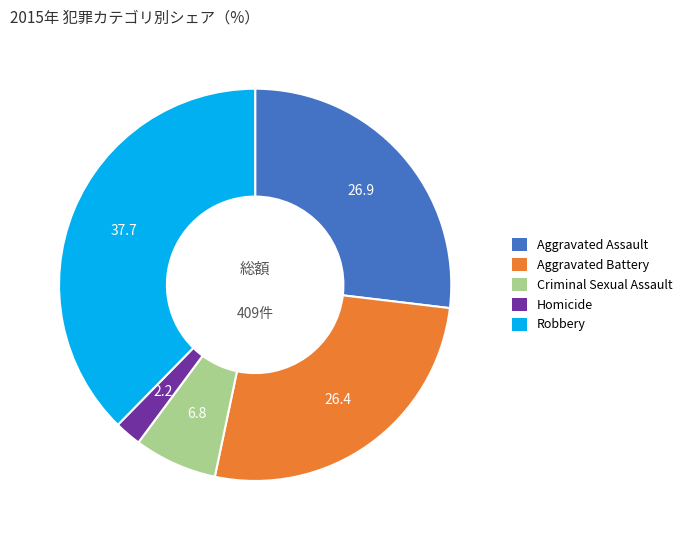

Is there any slice that represents more than half of the pie?

No